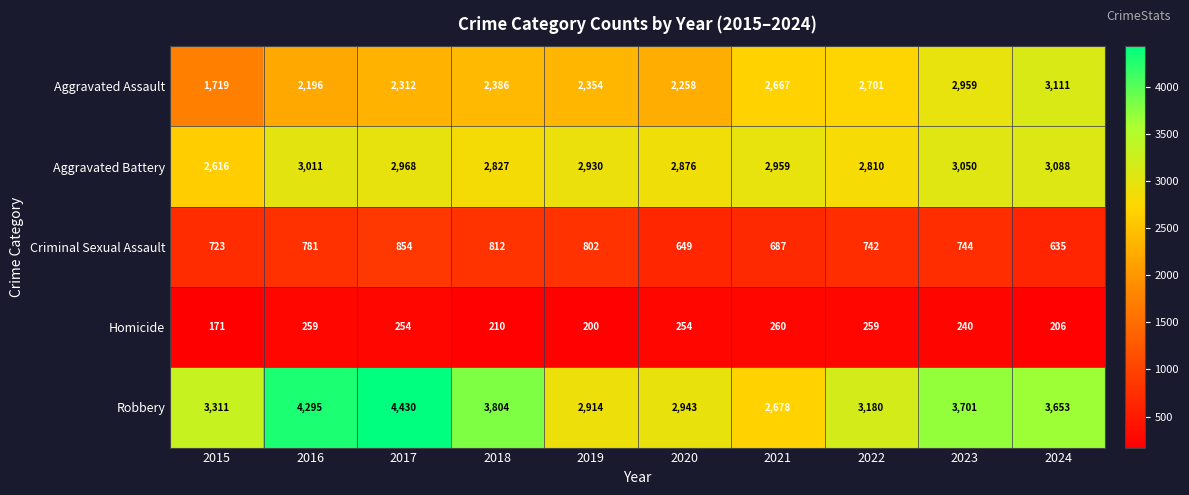

Which category has the highest value in the Aggravated Assault series?

2024